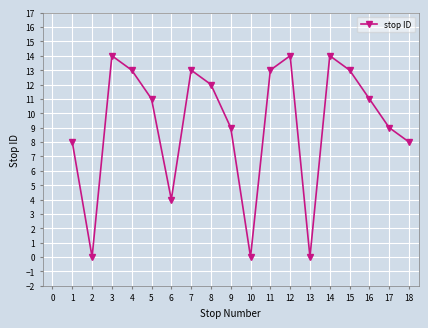

The value at 16 is 11. True or false?

True